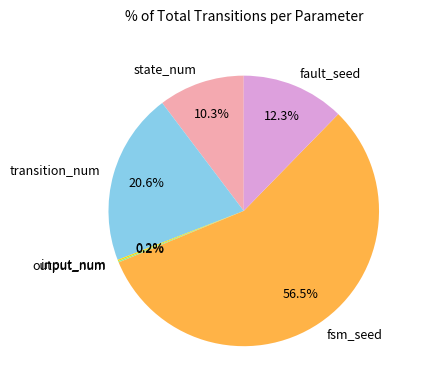

Which slice is the largest?

fsm_seed